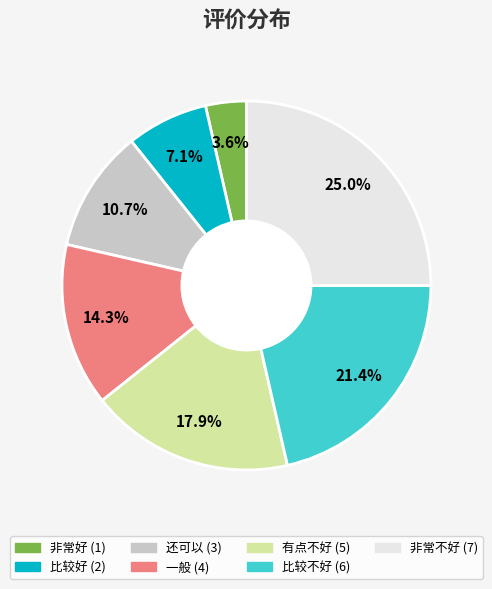

What is the largest slice in the pie chart?

非常不好